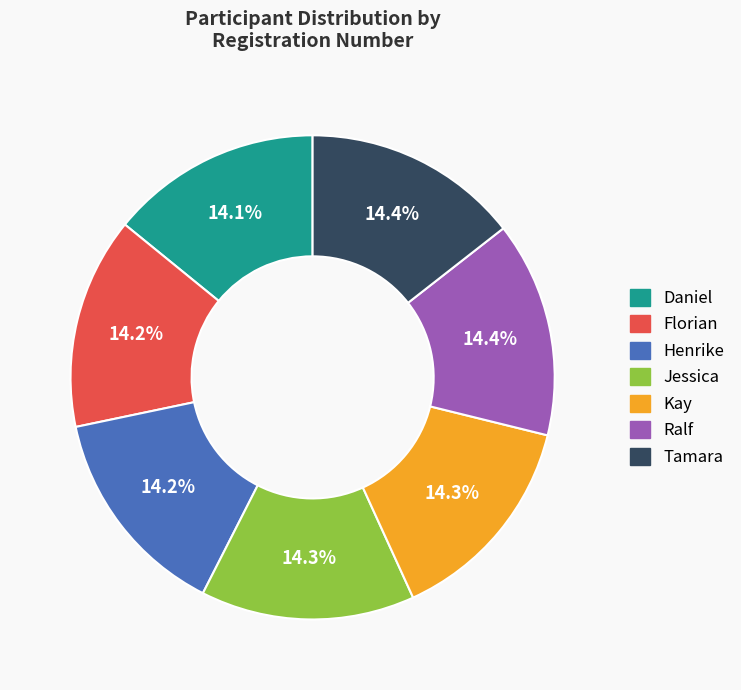

To the nearest percent, what is the average slice percentage?

14%